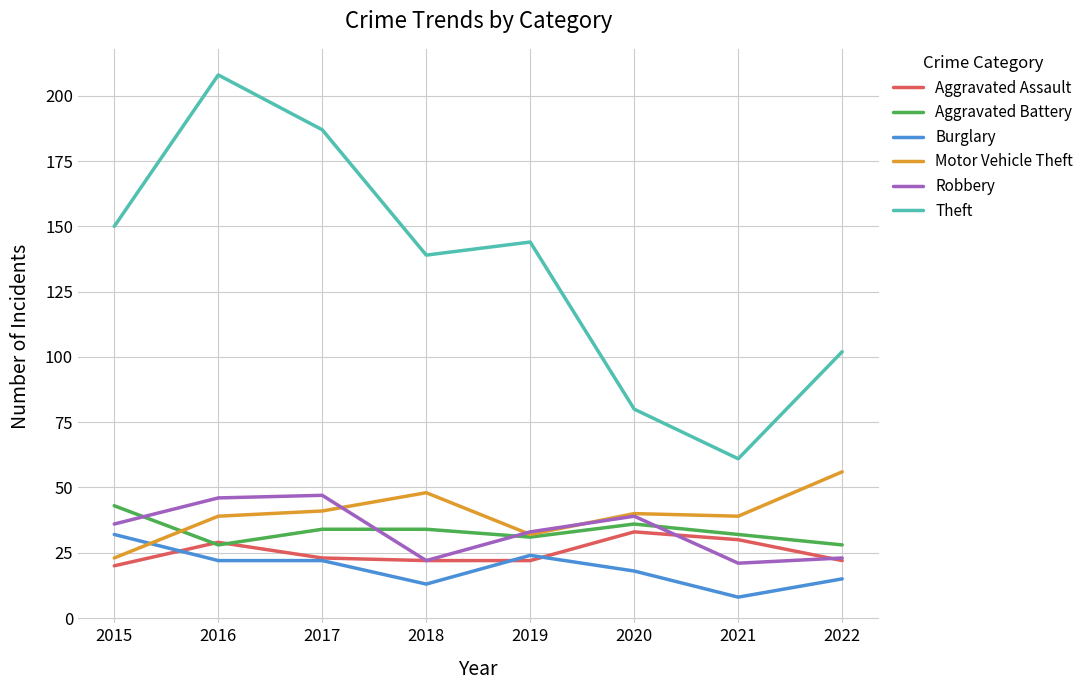

Does the chart display data point markers on the line(s)?

No